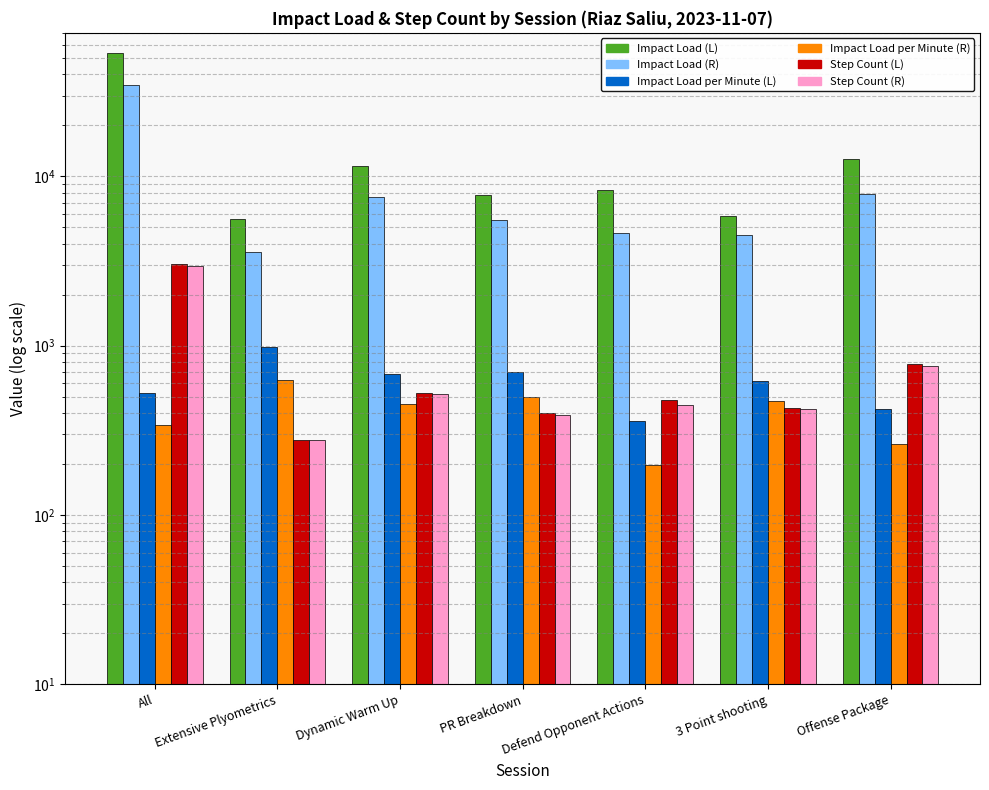

List the series in order of their peak value, highest first.

Impact Load (L), Impact Load (R), Step Count (L), Step Count (R), Impact Load per Minute (L), Impact Load per Minute (R)